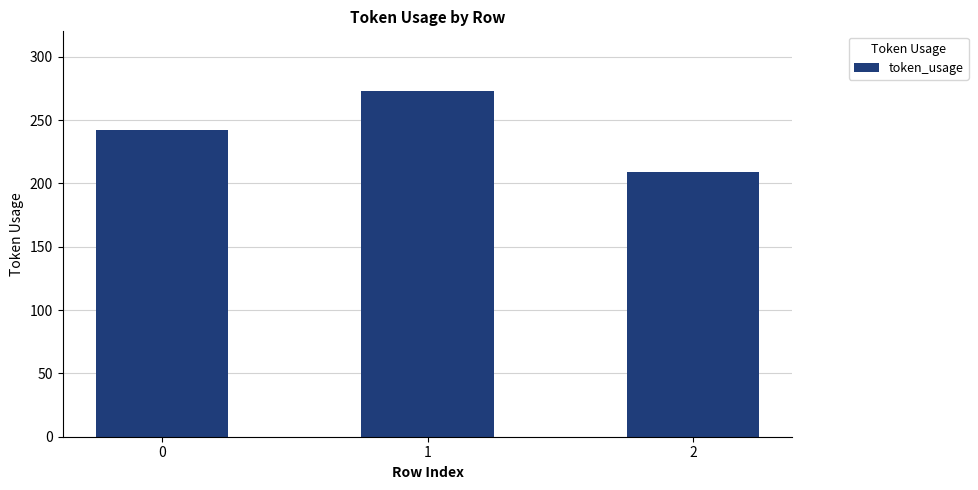

Count the number of categories in the chart.

3